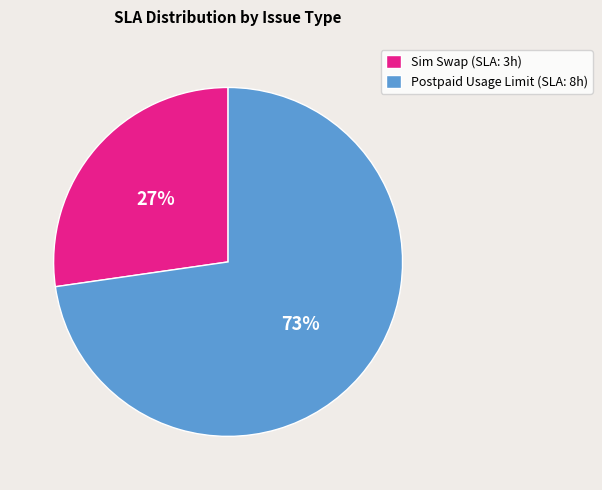

To the nearest percent, what is the average slice percentage?

50%